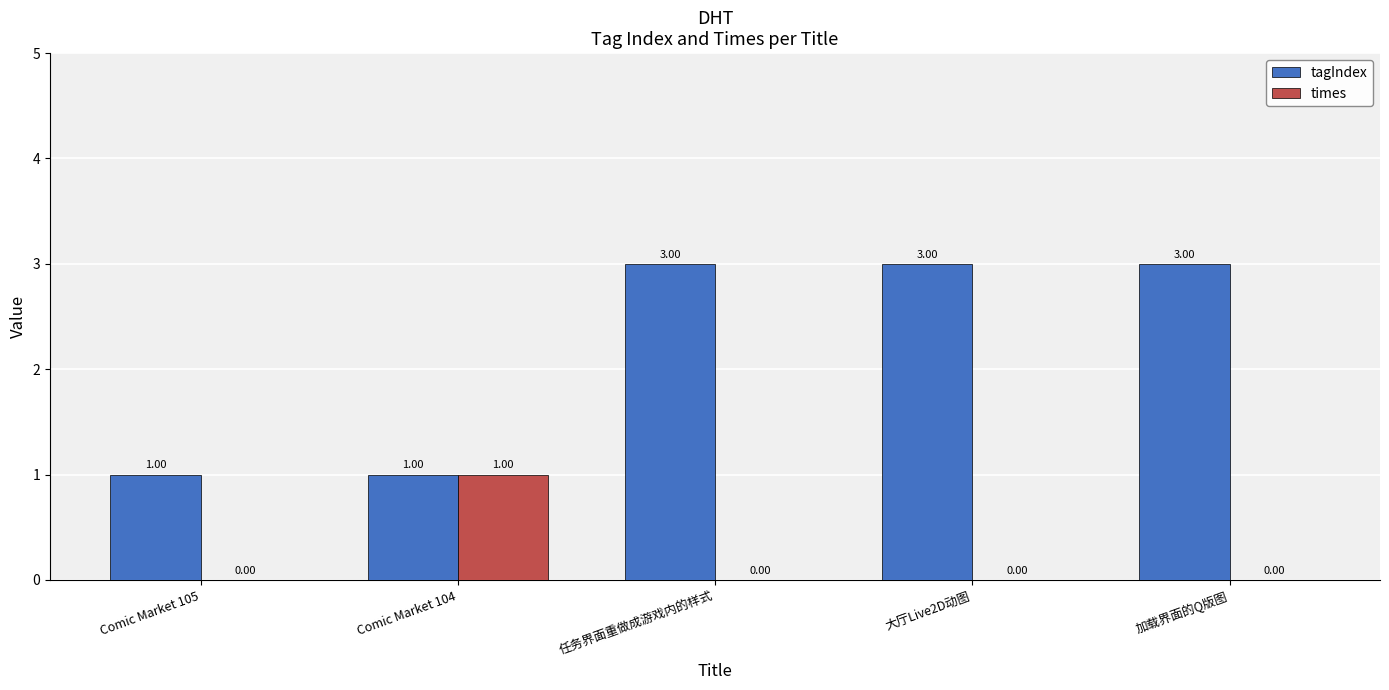

Which series has the largest total across all categories?

tagIndex